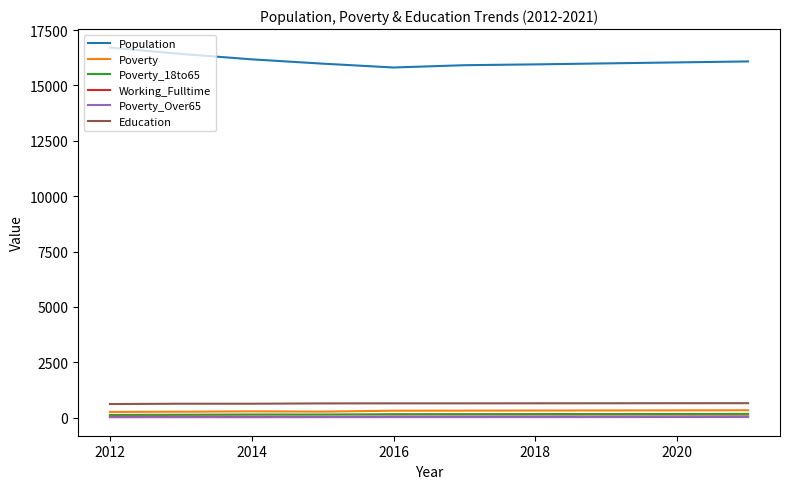

What is the maximum value shown in the chart?

16710